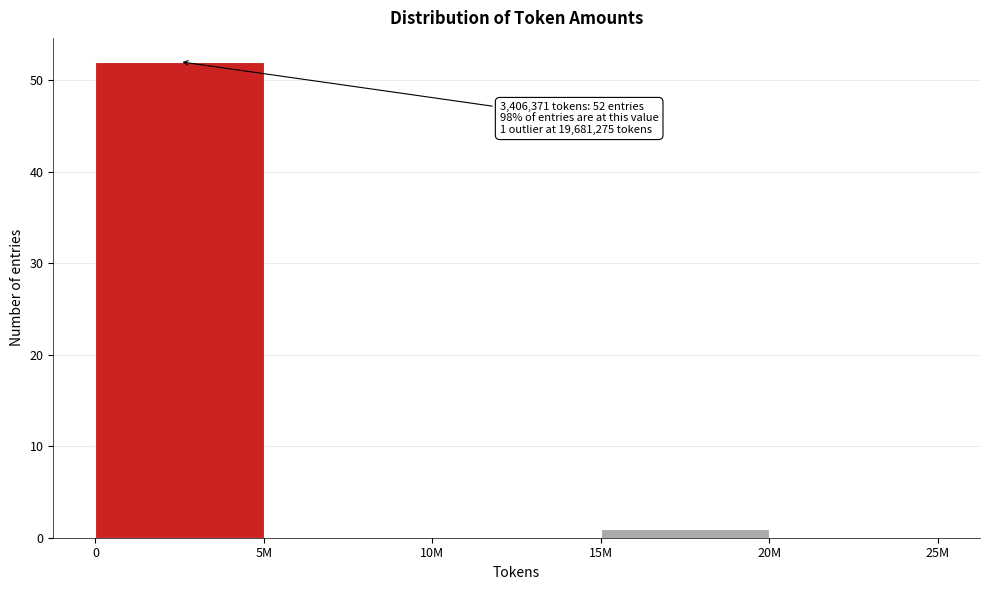

Reading left to right, transcribe all the data shown in this chart.

0=52	5M=0	10M=0	15M=1	20M=0